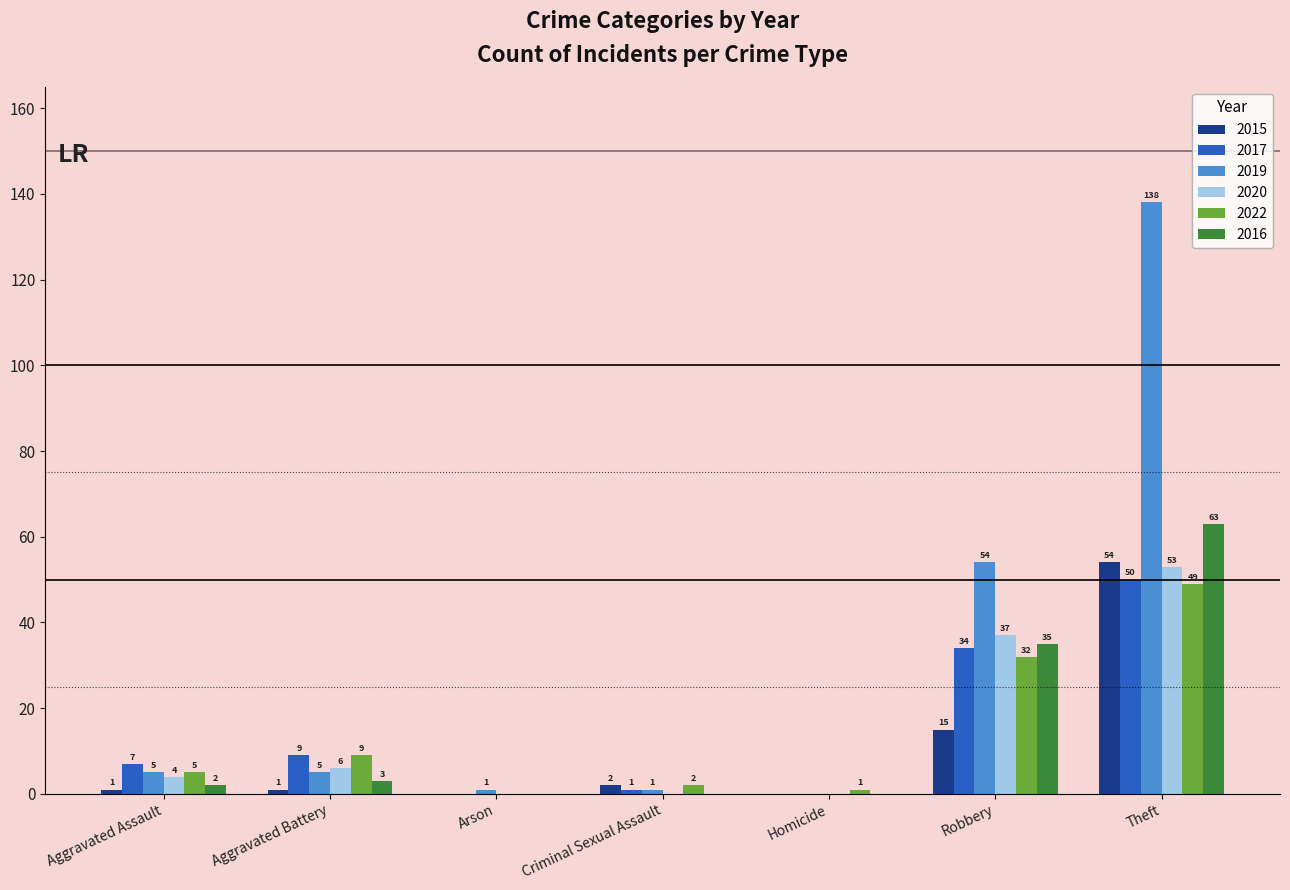

What is the average value of the 2022 series?

14